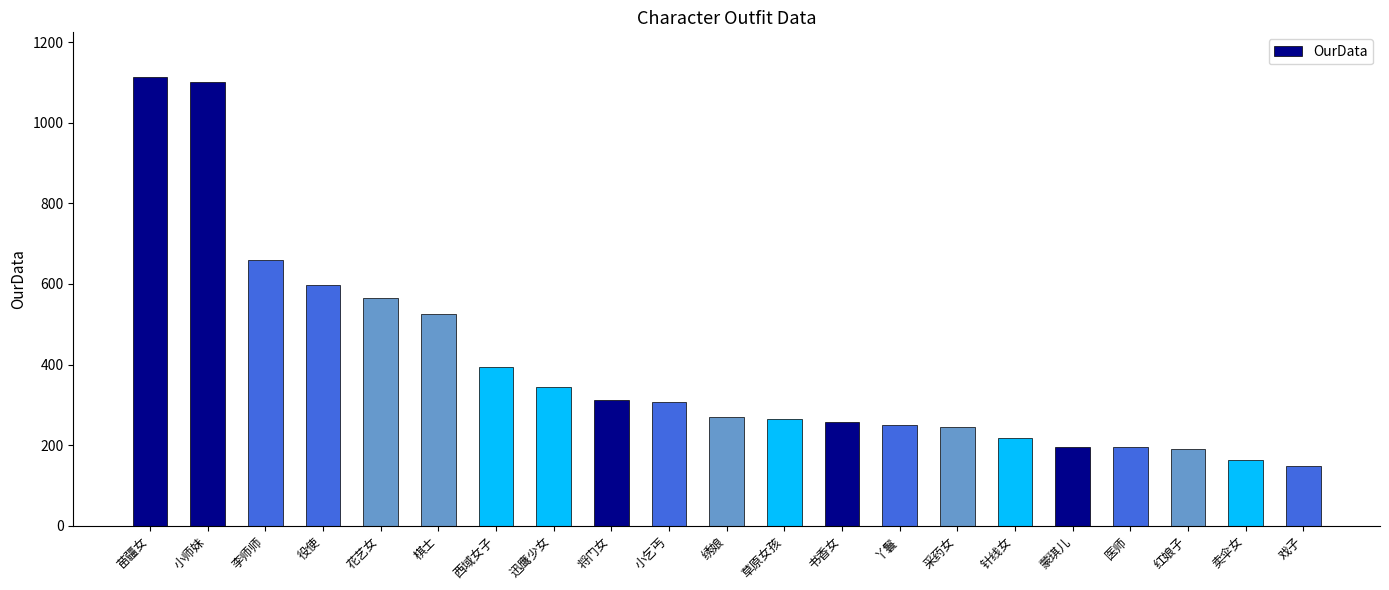

Count the number of data series in this chart.

1